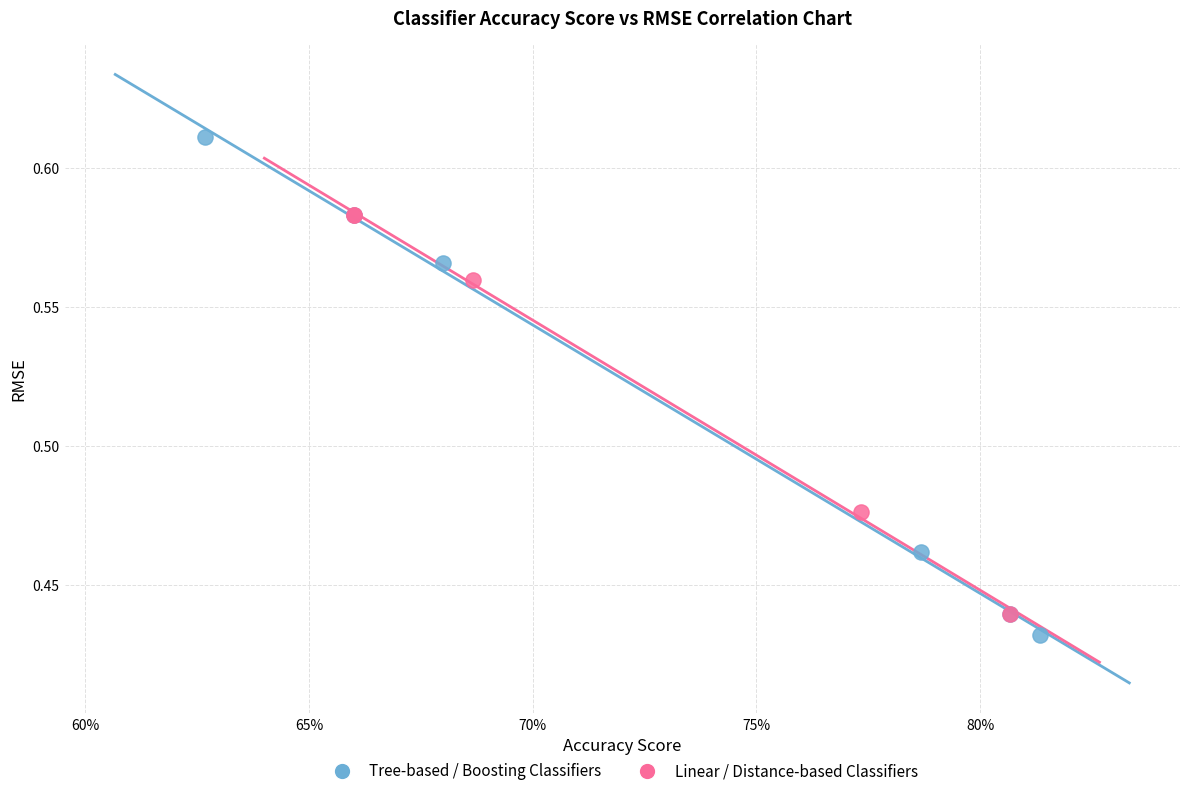

Which series has the widest spread of Y values?

Tree-based / Boosting Classifiers